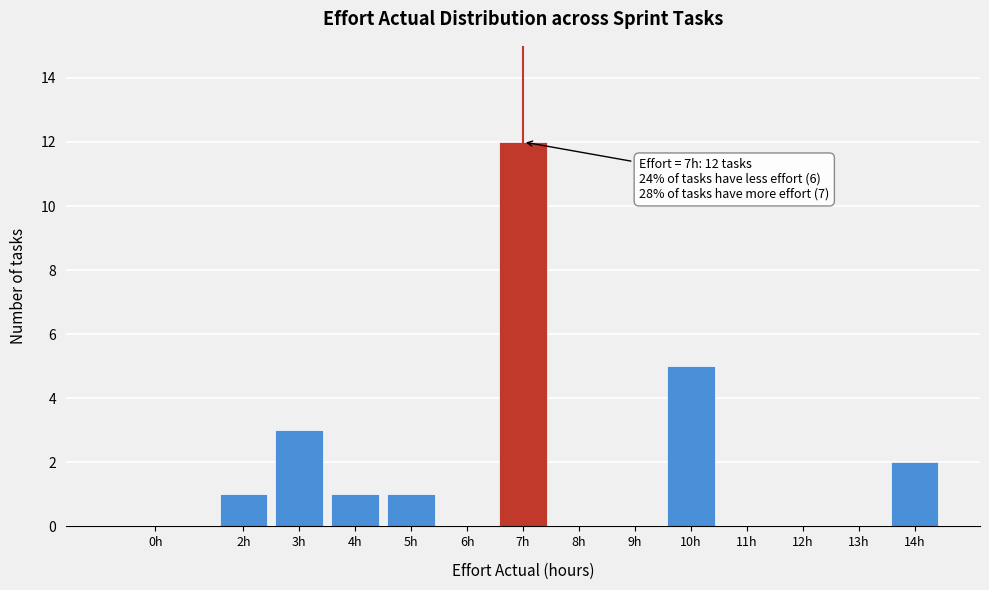

Reading left to right, what are all the values shown in this chart?

0h=0	2h=1	3h=3	4h=1	5h=1	6h=0	7h=12	8h=0	9h=0	10h=5	11h=0	12h=0	13h=0	14h=2